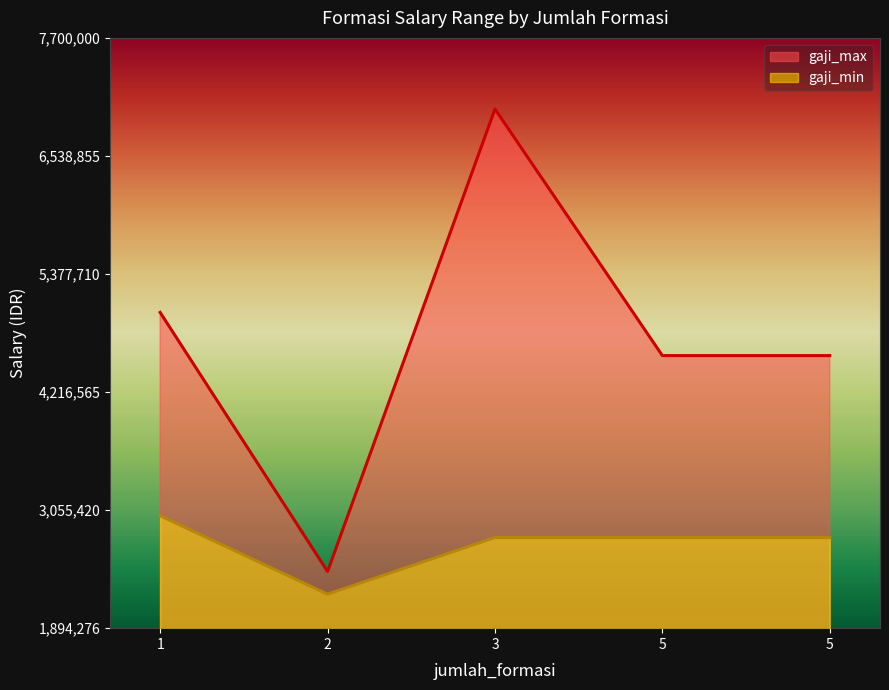

What is the greatest value displayed?

7000000